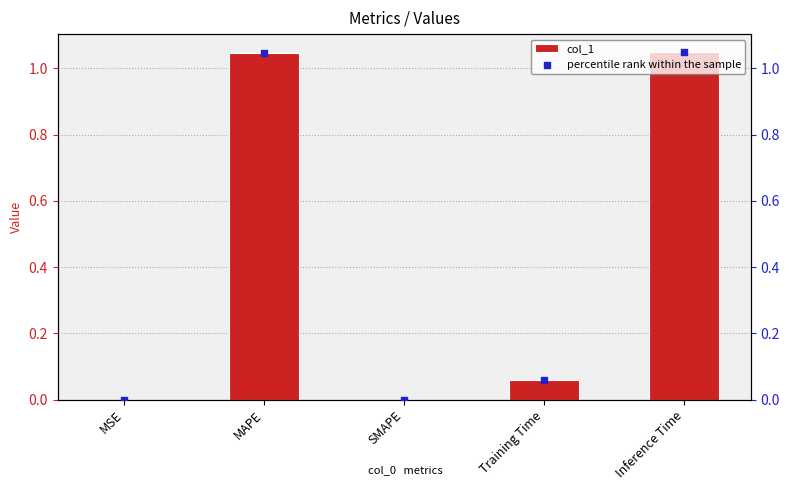

Which series has the largest Y range (max minus min)?

col_1